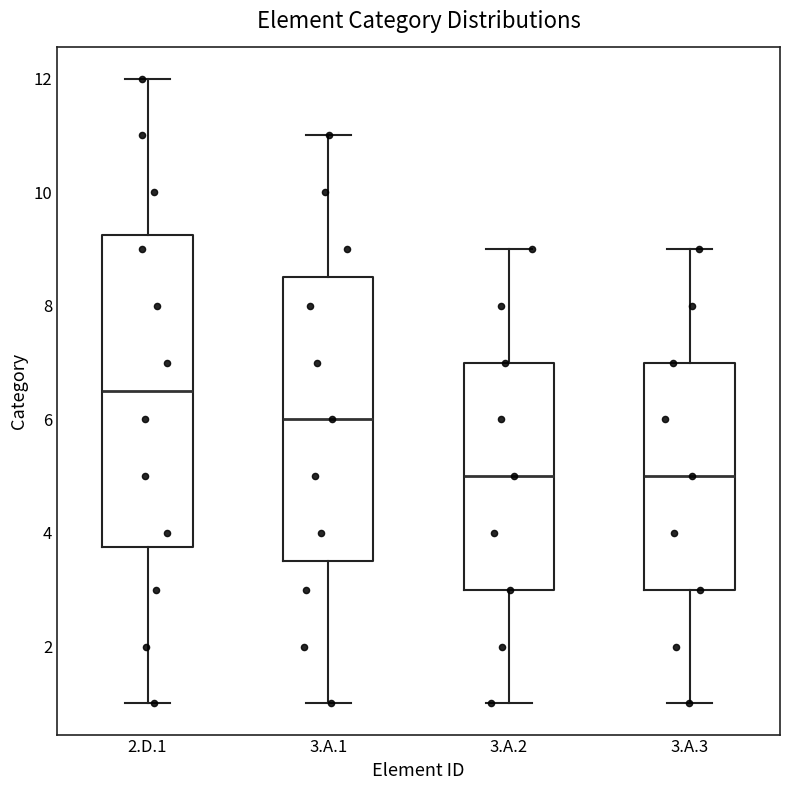

Reading left to right, read every box against the y-axis: the position of its median line, the range the box covers, and the ends of its whiskers. The values are not printed on the chart, so give them approximately, as read against the axis.

2.D.1: median 6.6, box 3.8 to 9.2, whiskers 1.0 to 12.0
3.A.1: median 6.0, box 3.6 to 8.6, whiskers 1.0 to 11.0
3.A.2: median 5.0, box 3.0 to 7.0, whiskers 1.0 to 9.0
3.A.3: median 5.0, box 3.0 to 7.0, whiskers 1.0 to 9.0